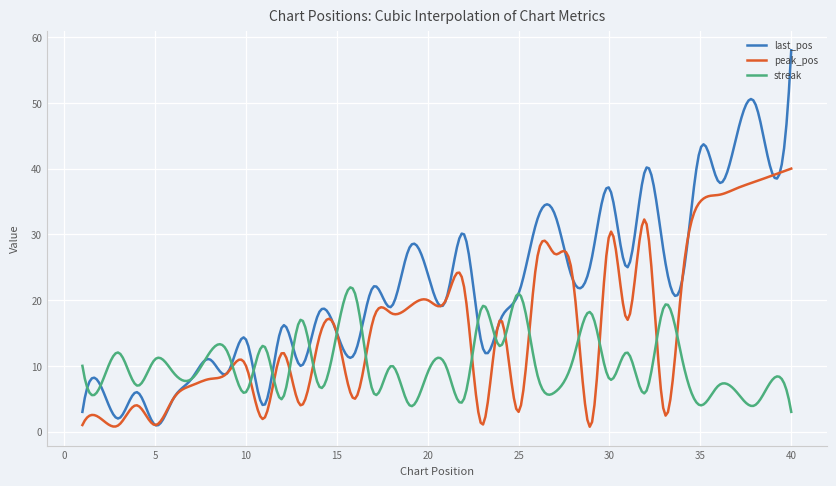

What is the sum of all last_pos values?

6475.1